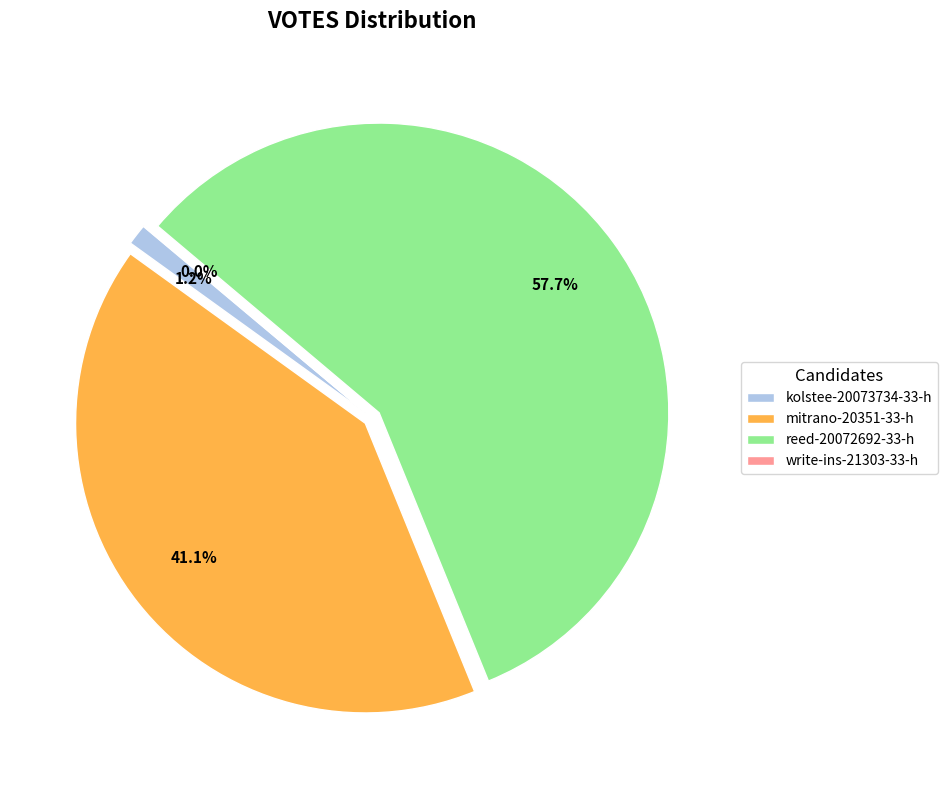

Rank the categories by value from lowest to highest.

write-ins-21303-33-h, kolstee-20073734-33-h, mitrano-20351-33-h, reed-20072692-33-h